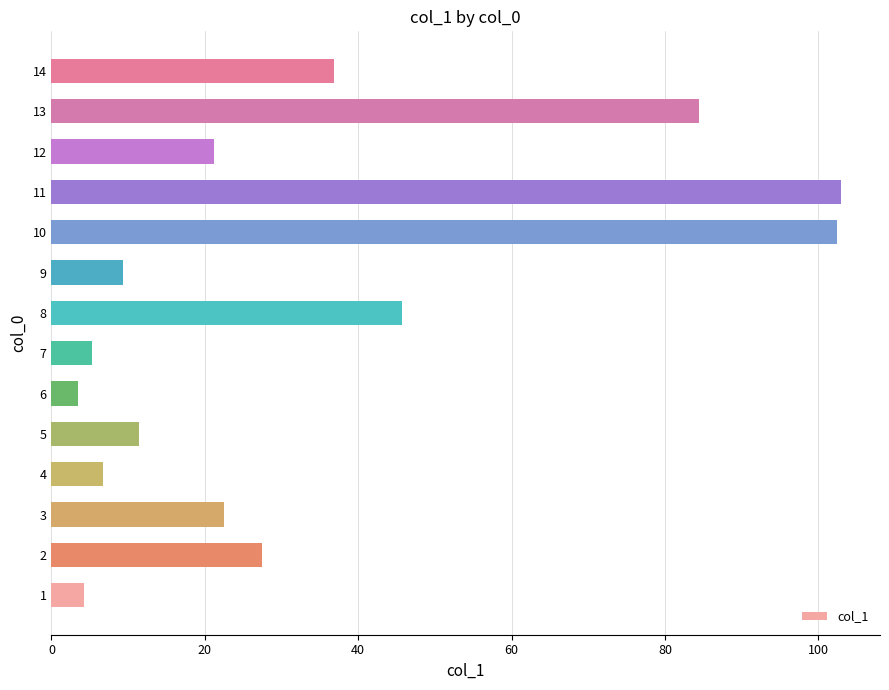

What is the difference between the maximum and minimum values?

99.4